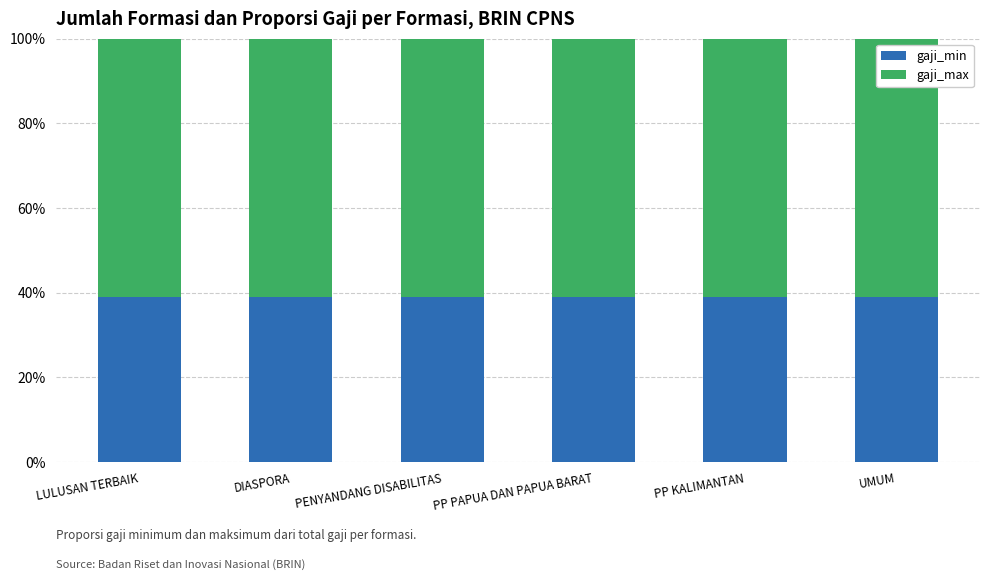

True or false: gaji_min has a value of 13.7 at DIASPORA.

False